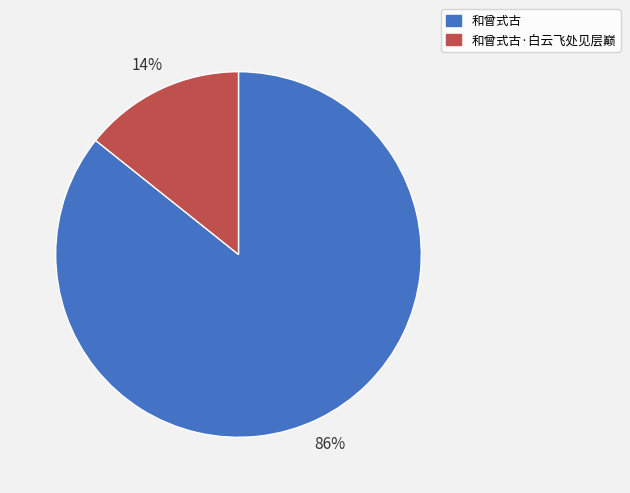

True or false: 和曾式古·白云飞处见层巅 accounts for 29% of the total.

False